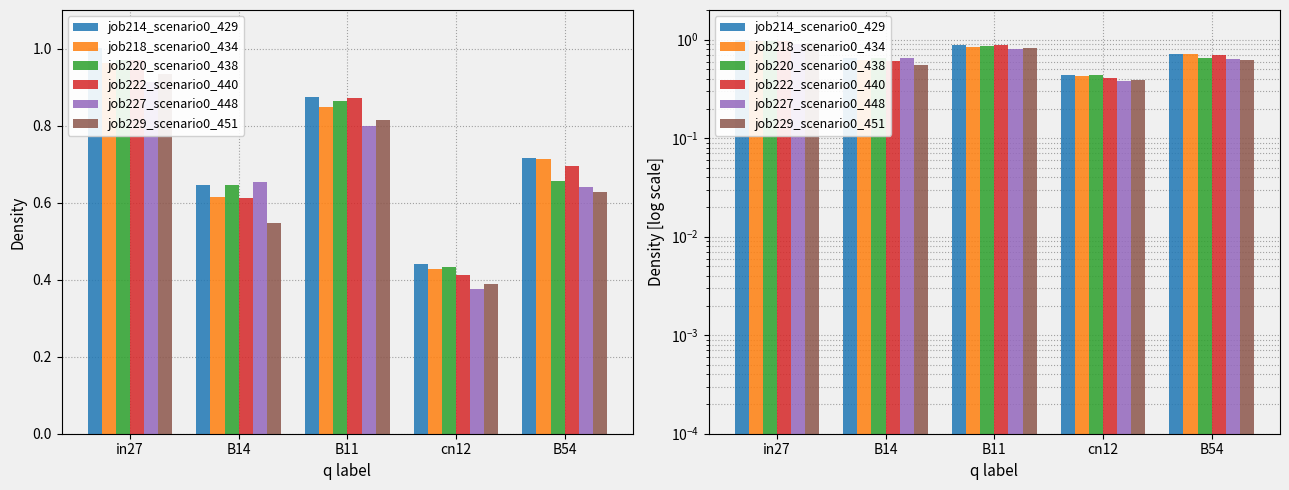

What is the difference between the highest and lowest values at B11?

0.1